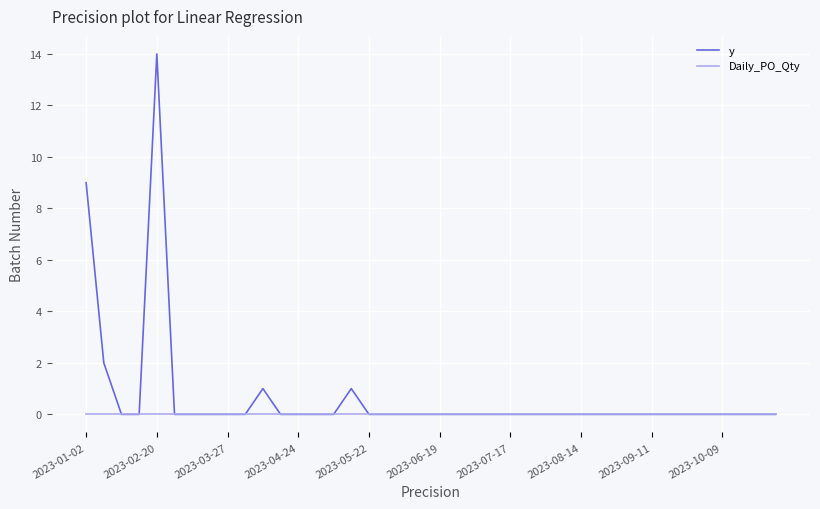

Rank the series by their maximum value, from highest to lowest.

y, Daily_PO_Qty